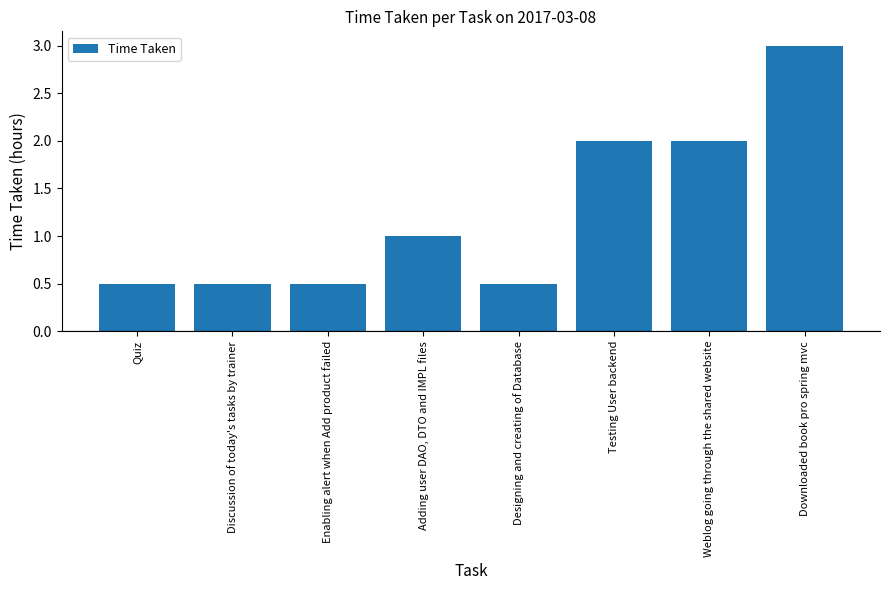

What is the label of the 7th bar from the left?

Weblog going through the shared website